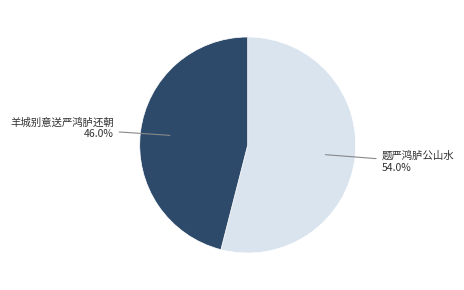

To the nearest percent, what is the average slice percentage?

50%